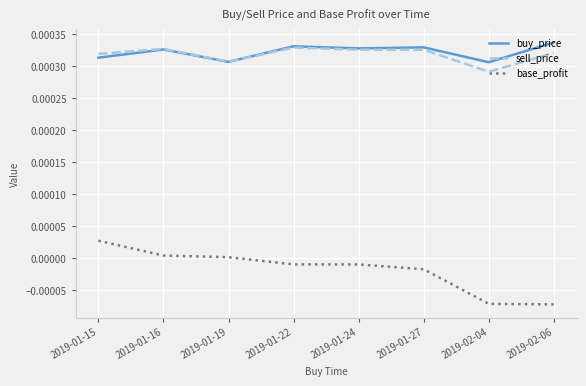

The value of buy_price at 2019-01-19 is 0.0. True or false?

True